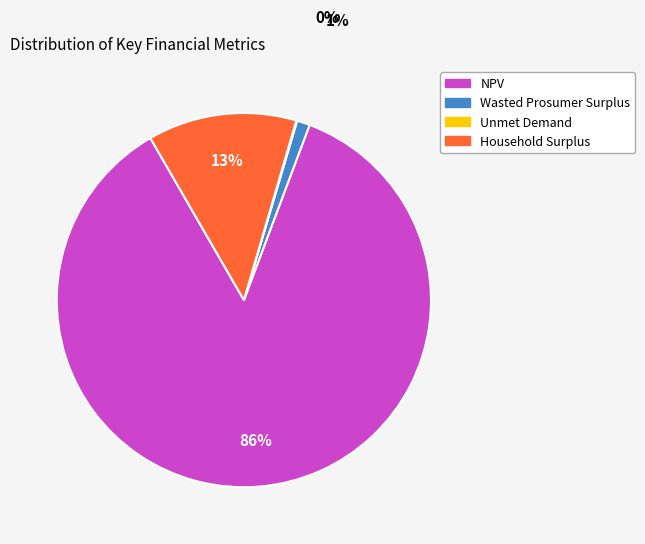

What is the largest slice in the pie chart?

NPV